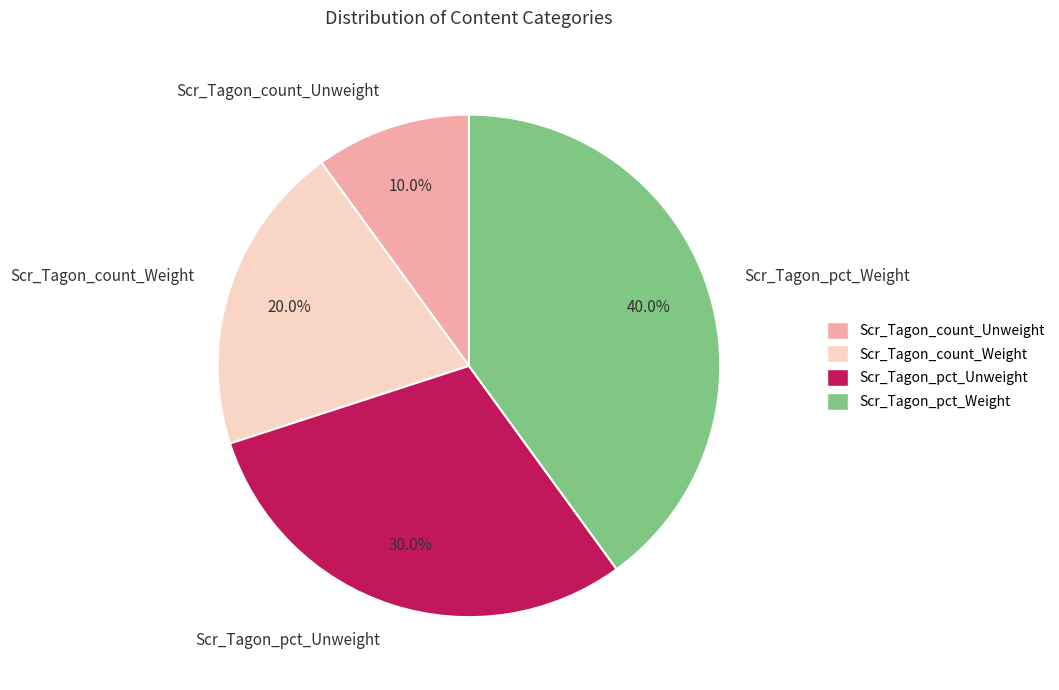

To the nearest percent, what is the difference between the Scr_Tagon_pct_Unweight and Scr_Tagon_count_Unweight slice percentages?

20%